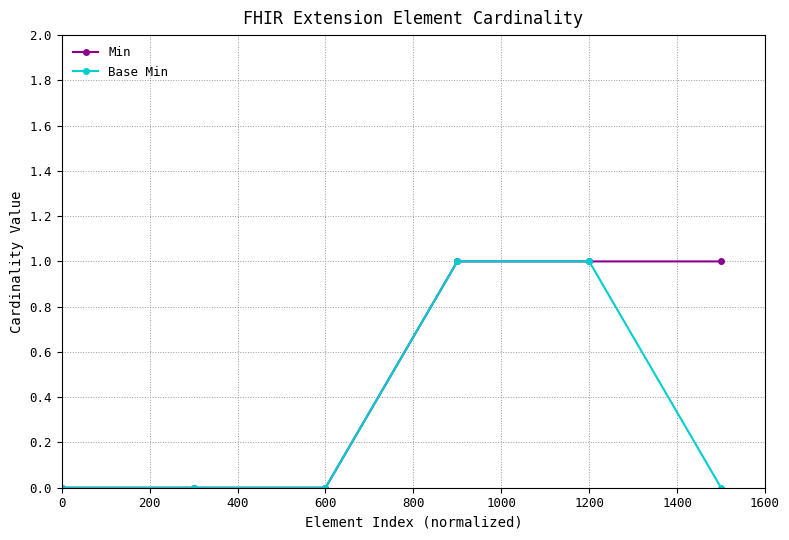

True or false: Base Min has more than 2 points higher than both neighbors.

False